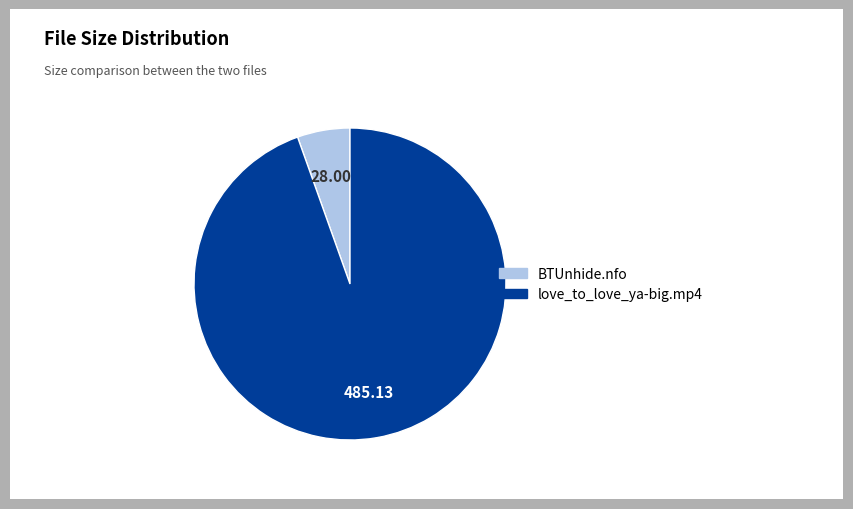

Approximately how many times larger is the value at love_to_love_ya-big.mp4 compared to BTUnhide.nfo?

17.3